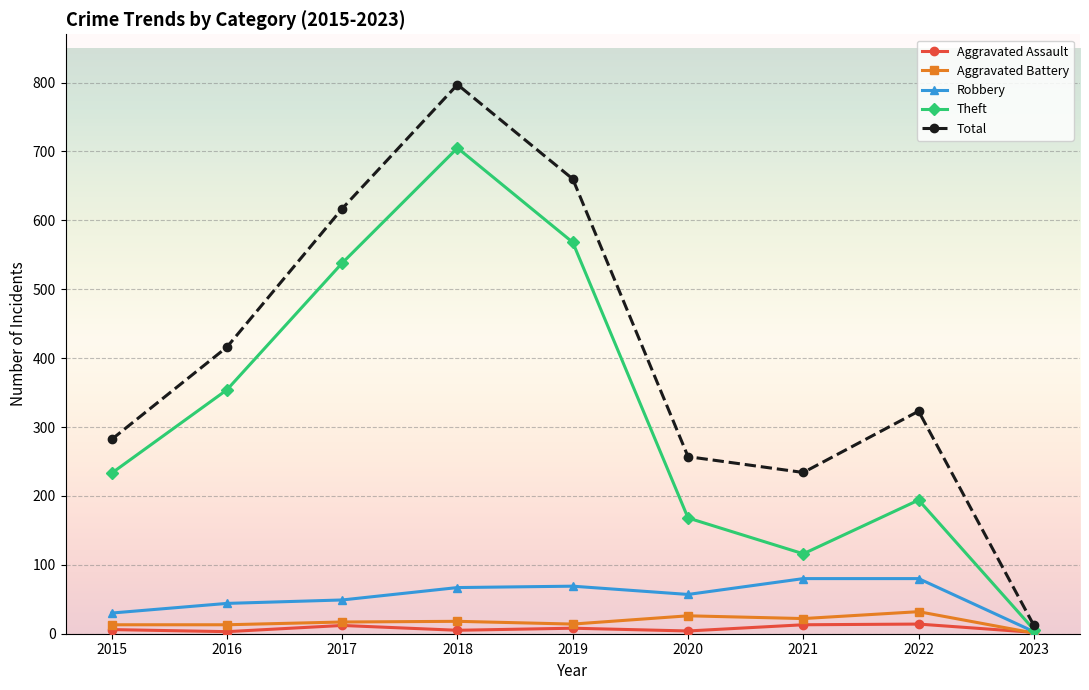

At how many categories does at least one series exceed 98?

8